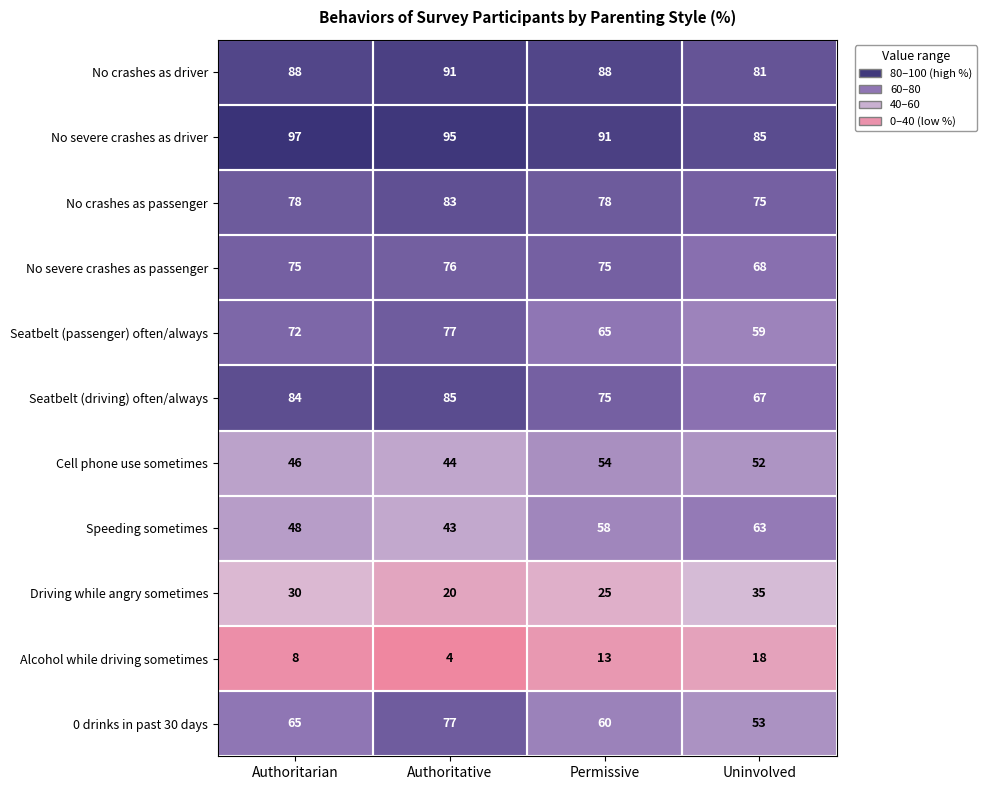

Between Authoritarian and Permissive, which series saw the biggest shift?

Speeding sometimes